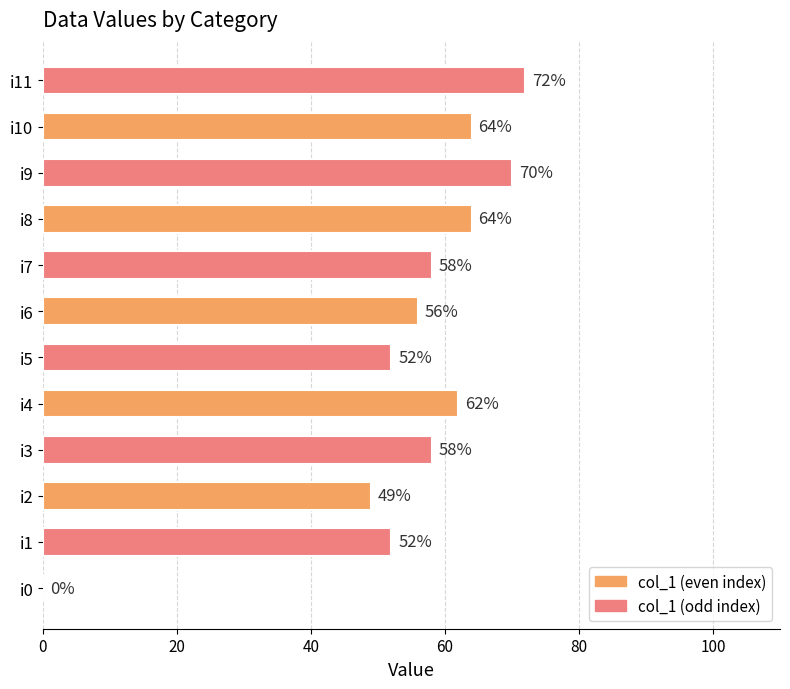

What is the ratio of the value at i1 to the value at i2?

1.1